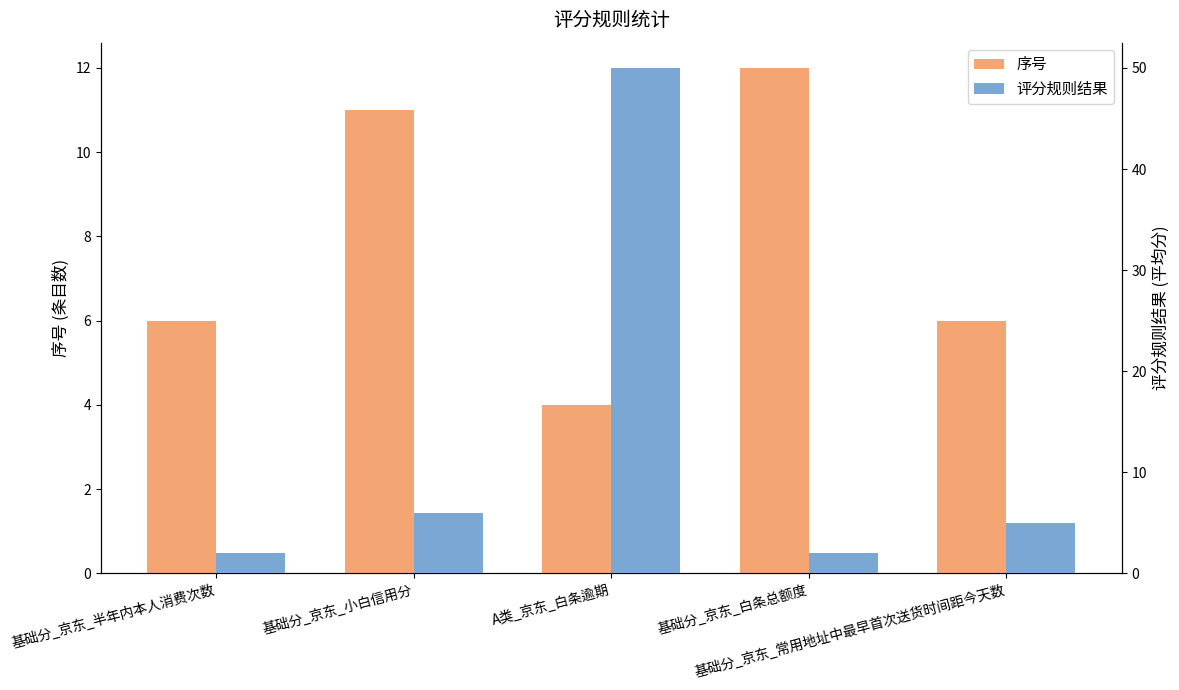

Reading left to right, what are all the values shown in this chart?

序号: 基础分_京东_半年内本人消费次数=6	基础分_京东_小白信用分=11	A类_京东_白条逾期=4	基础分_京东_白条总额度=12	基础分_京东_常用地址中最早首次送货时间距今天数=6
评分规则结果: 基础分_京东_半年内本人消费次数=2	基础分_京东_小白信用分=6	A类_京东_白条逾期=50	基础分_京东_白条总额度=2	基础分_京东_常用地址中最早首次送货时间距今天数=5